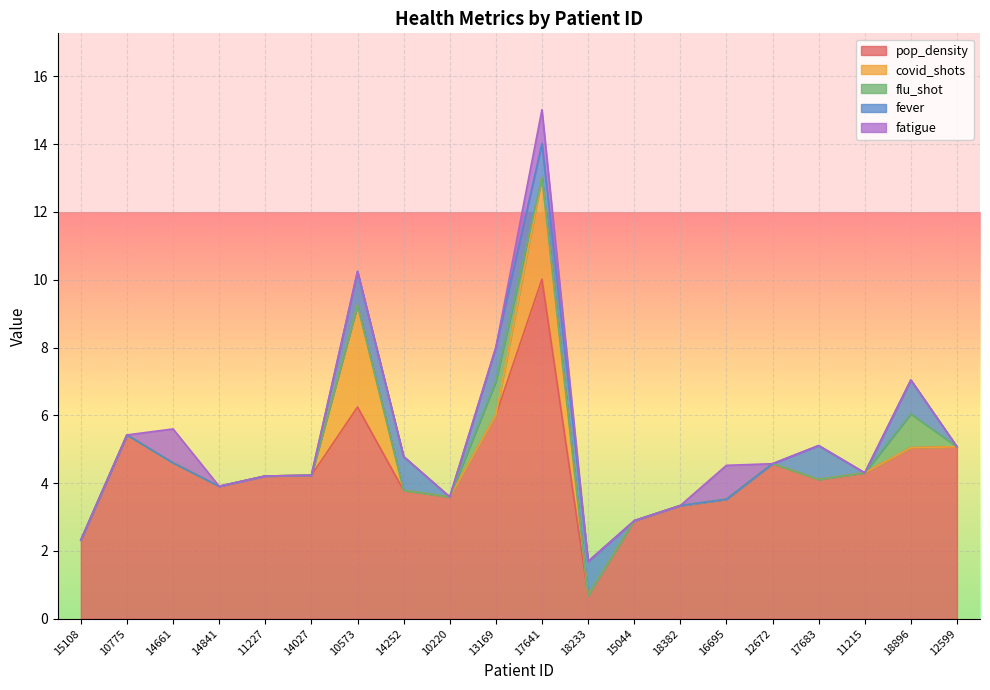

Is the value of flu_shot at 11227 greater than the value of fatigue at 17683?

No